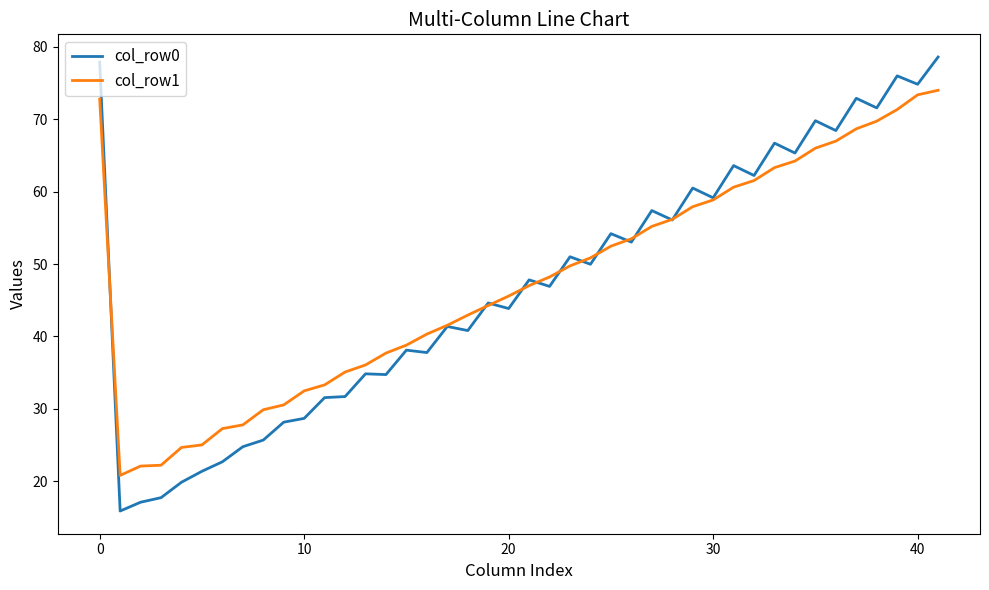

Rank the series by their maximum value, from highest to lowest.

col_row0, col_row1